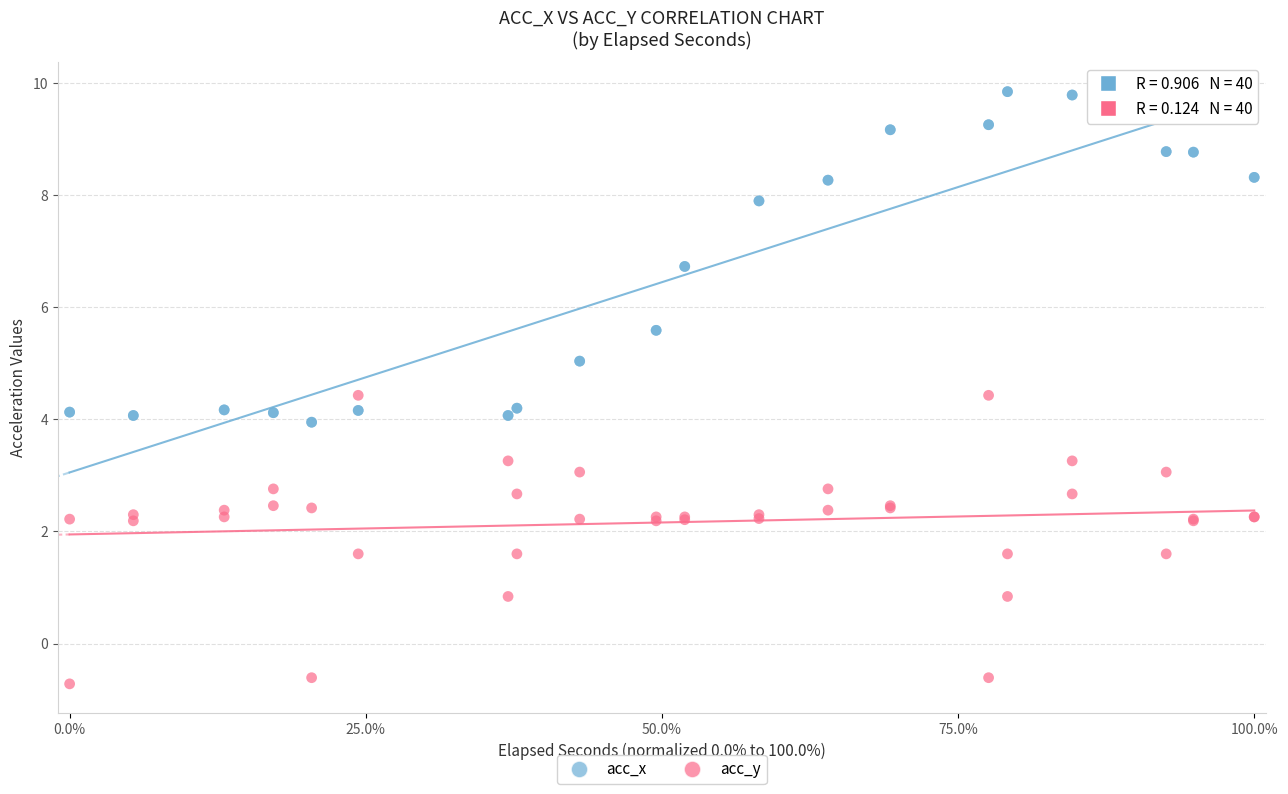

What is the X range (max minus min) for the scatter plot?

1.0